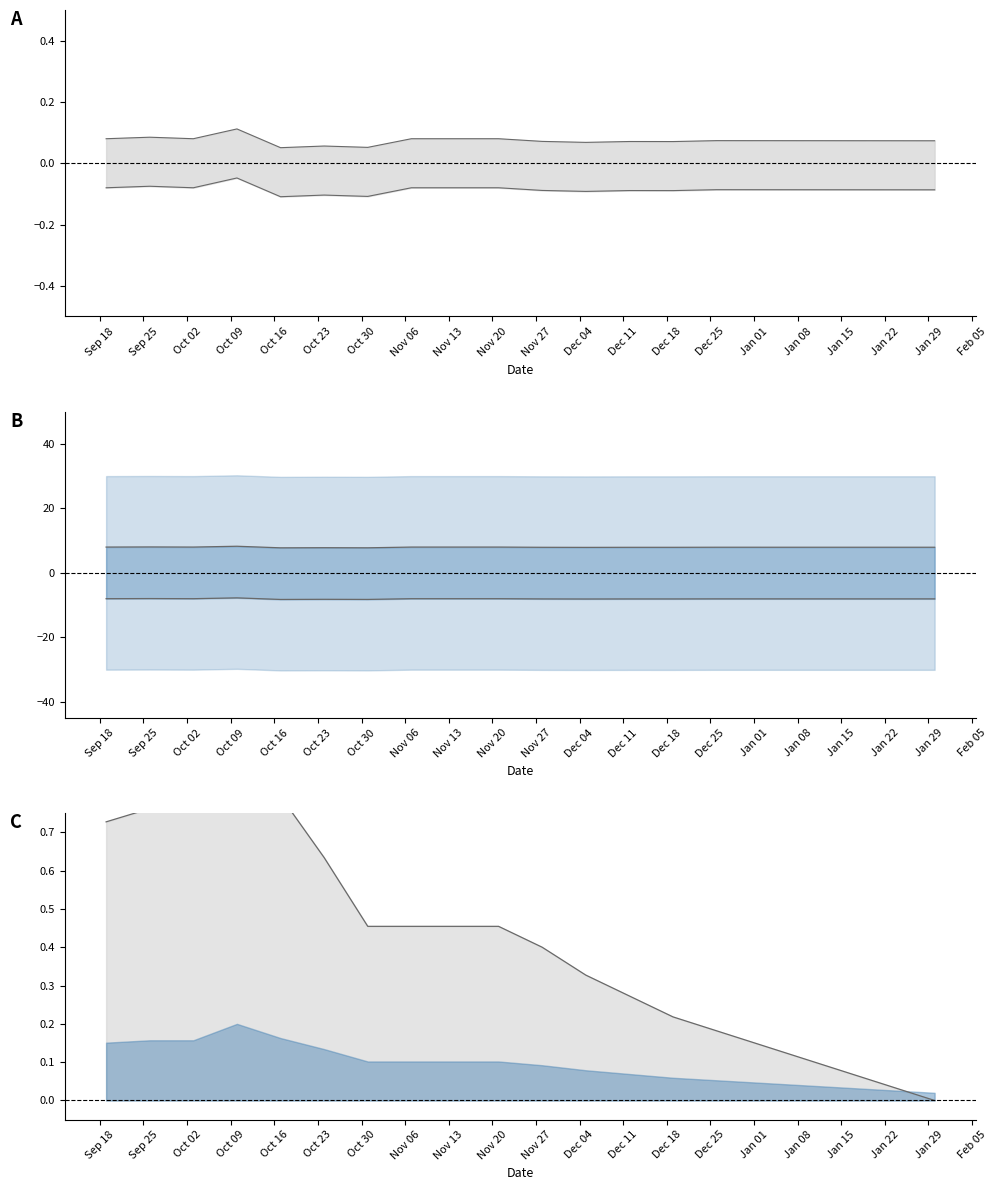

What is the average value?

0.4